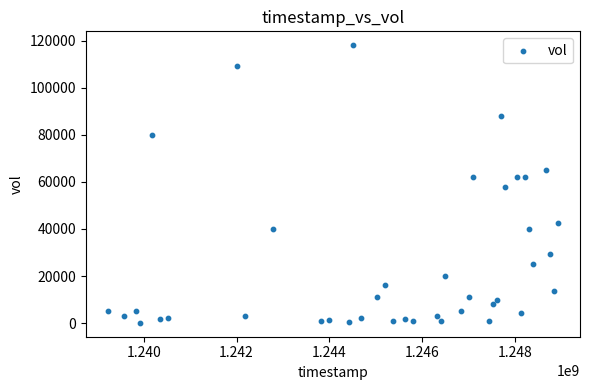

What is the range of X values (max minus min)?

9676800